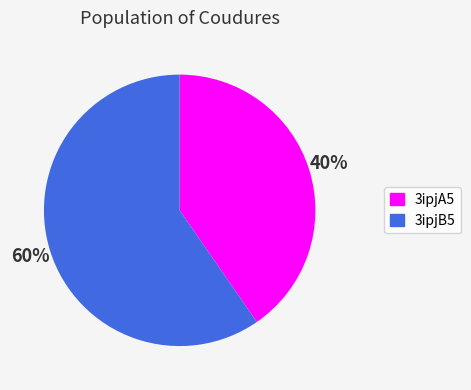

The 3ipjA5 slice represents 40% of the pie. True or false?

True